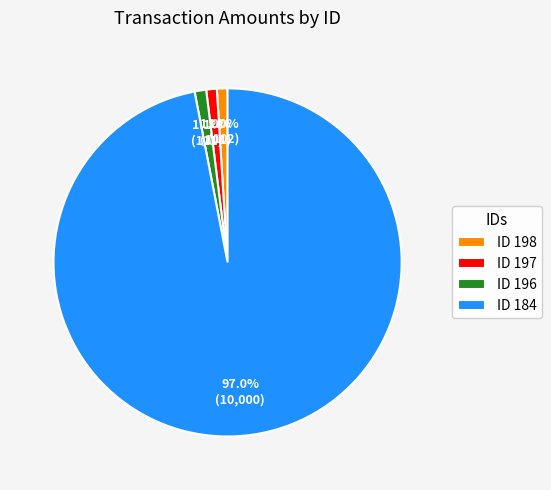

How many segments does this pie chart have?

4